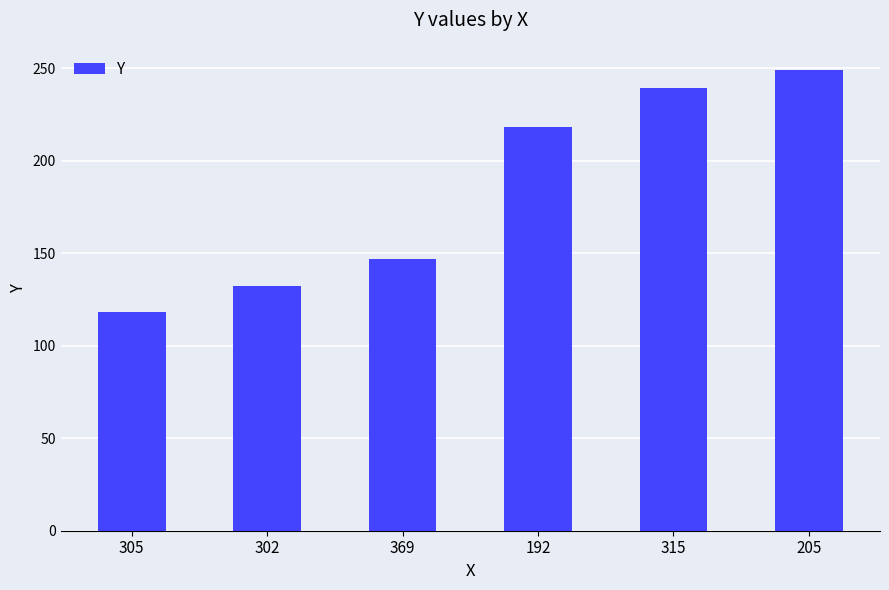

Read the value at 305, to the nearest 5.

120